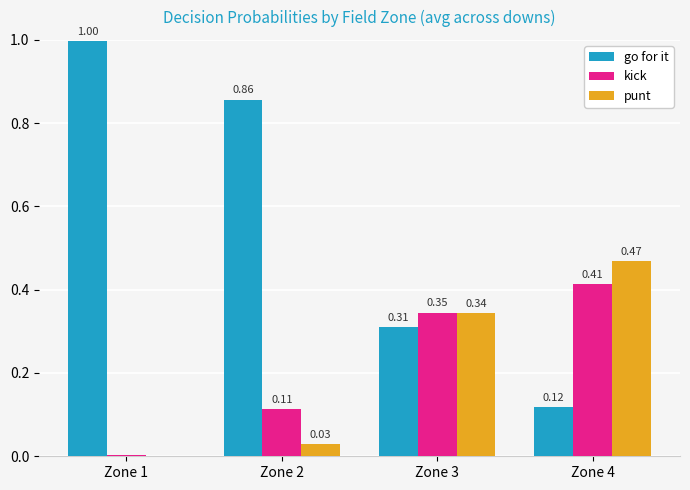

What is the sum of all go for it values?

2.3